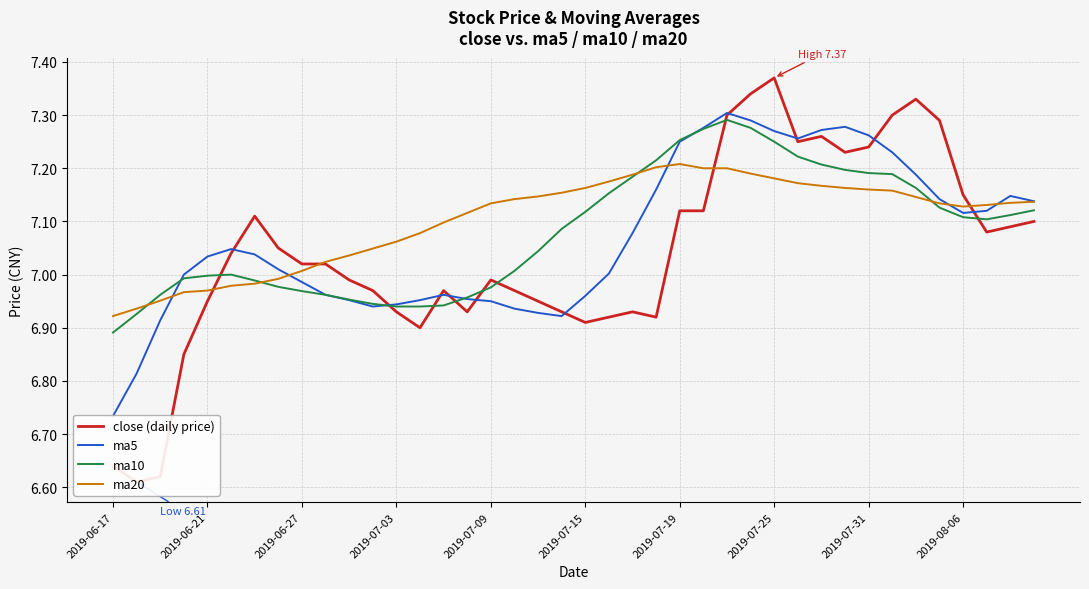

Is it true that ma10 equals 2.6 at 2019-07-03?

False